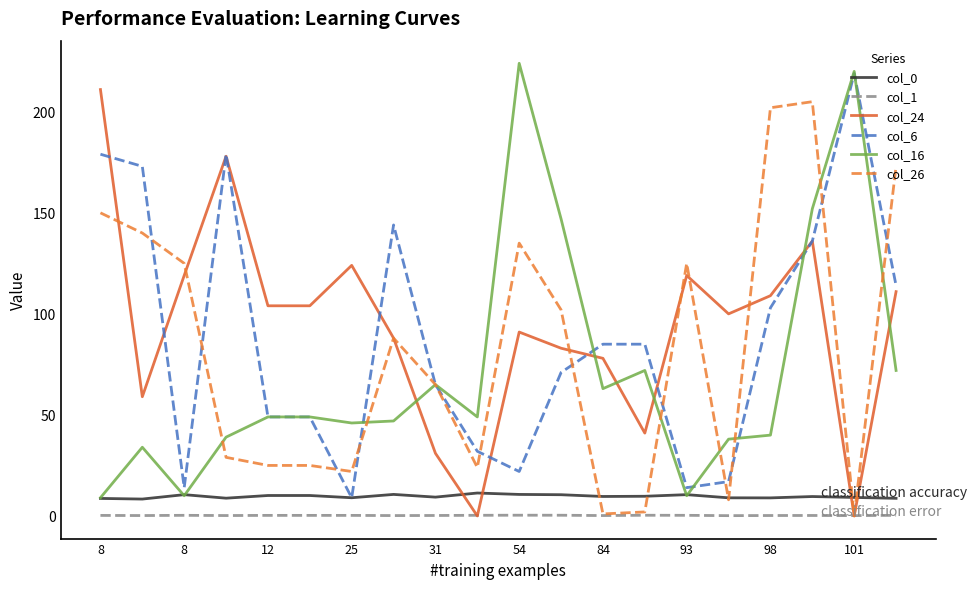

What is the difference between the maximum and second lowest values in the col_6 series?

205.0